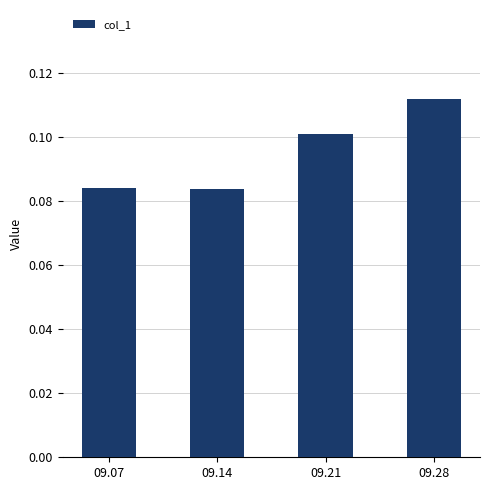

The value at 09.21 is 0.0. True or false?

False